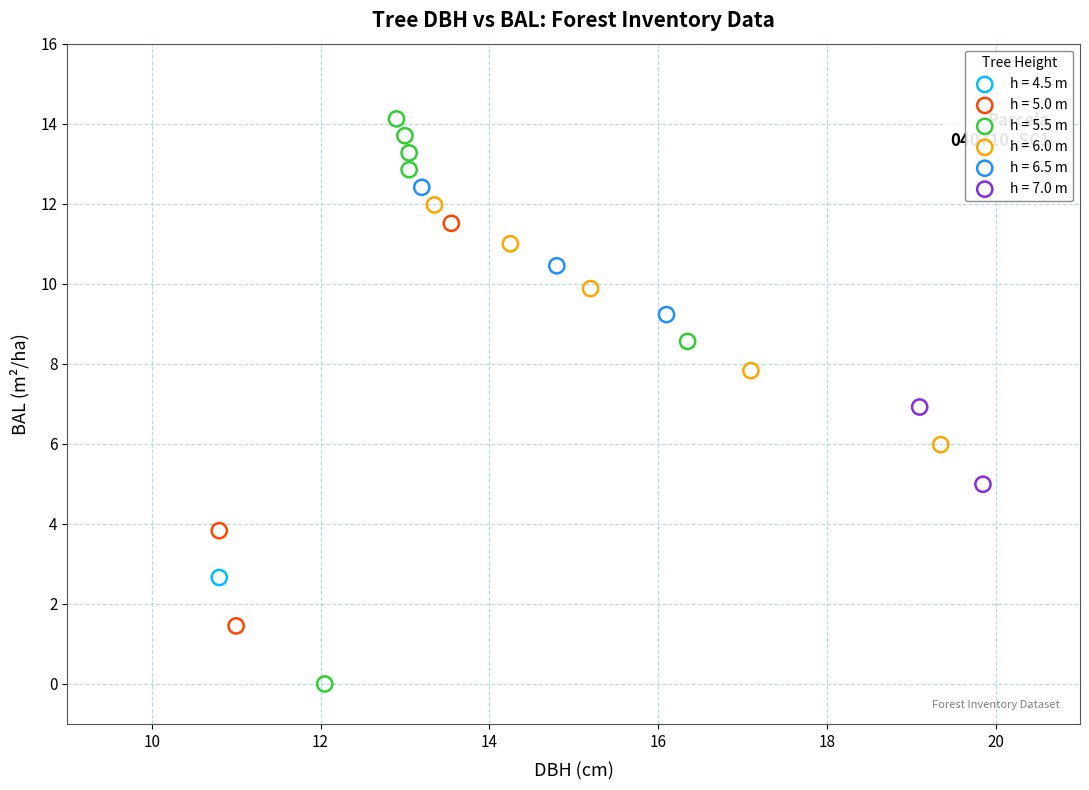

What are all the series names shown in the legend?

h = 4.5 m, h = 5.0 m, h = 5.5 m, h = 6.0 m, h = 6.5 m, h = 7.0 m